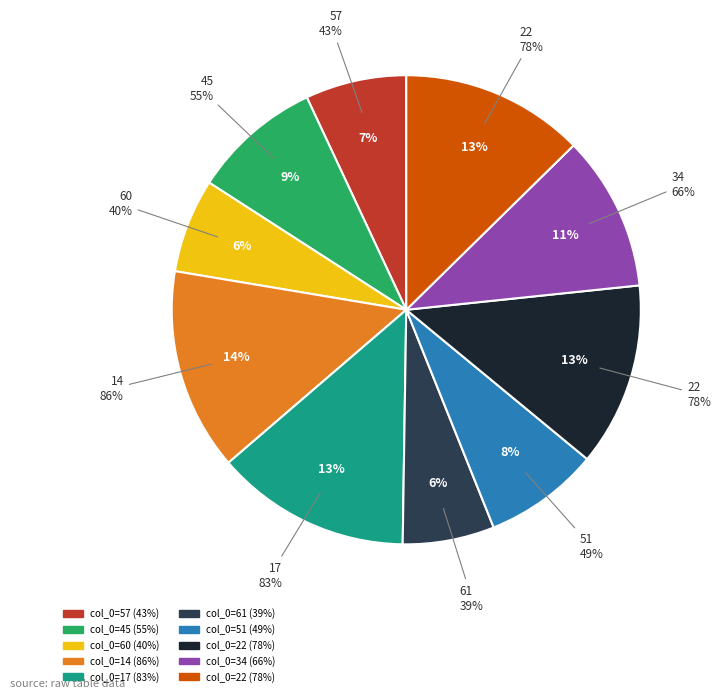

How much of the chart is everything except 34?

89.3%